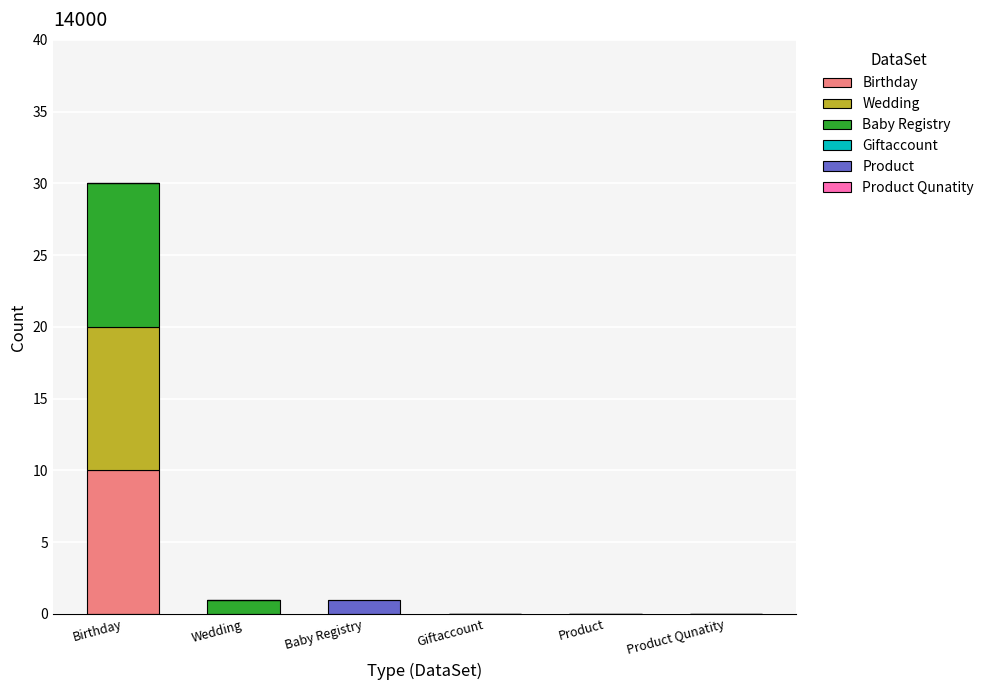

Are the bars grouped side by side (vs. stacked)?

No